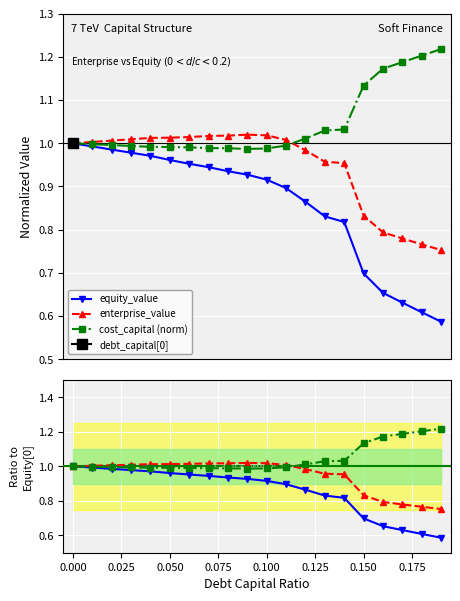

True or false: enterprise_value and cost_capital (norm) cross at least once.

True